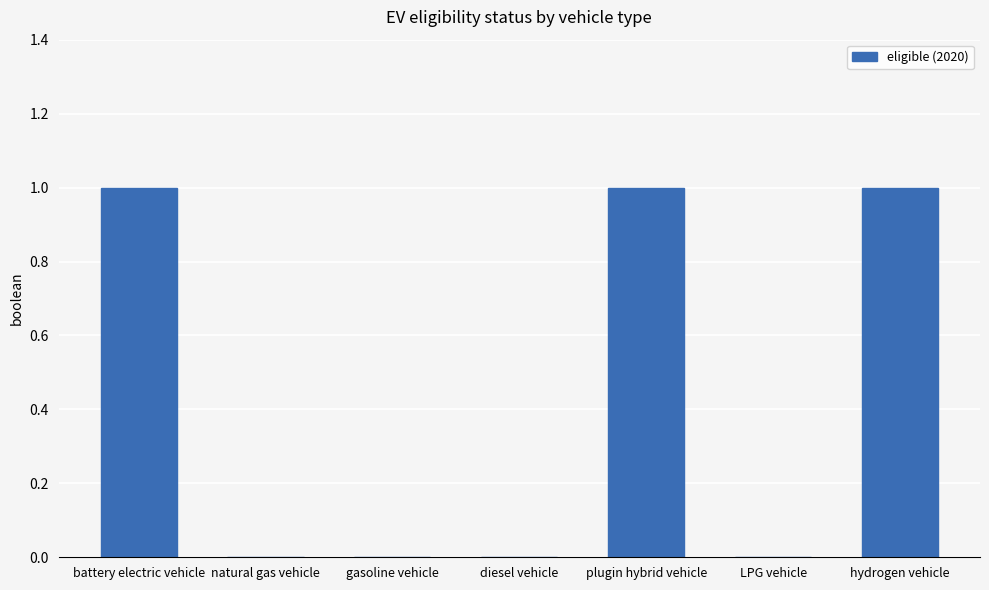

Reading right to left, transcribe all the data shown in this chart.

hydrogen vehicle=1	LPG vehicle=0	plugin hybrid vehicle=1	diesel vehicle=0	gasoline vehicle=0	natural gas vehicle=0	battery electric vehicle=1